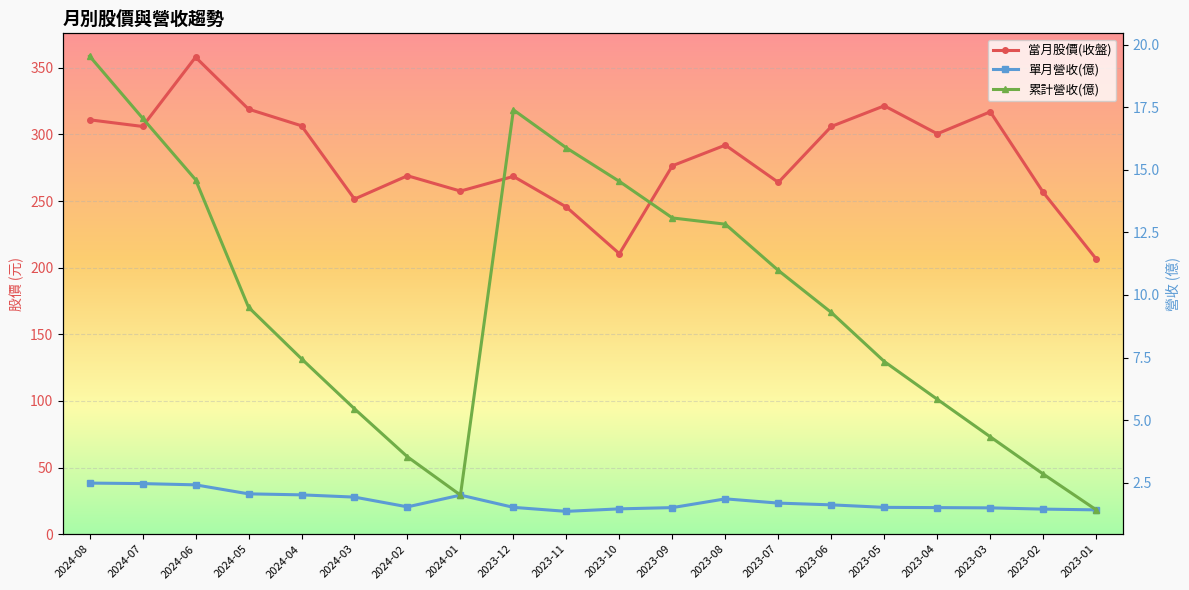

At which category does 單月營收(億) reach its first local peak?

2024-01